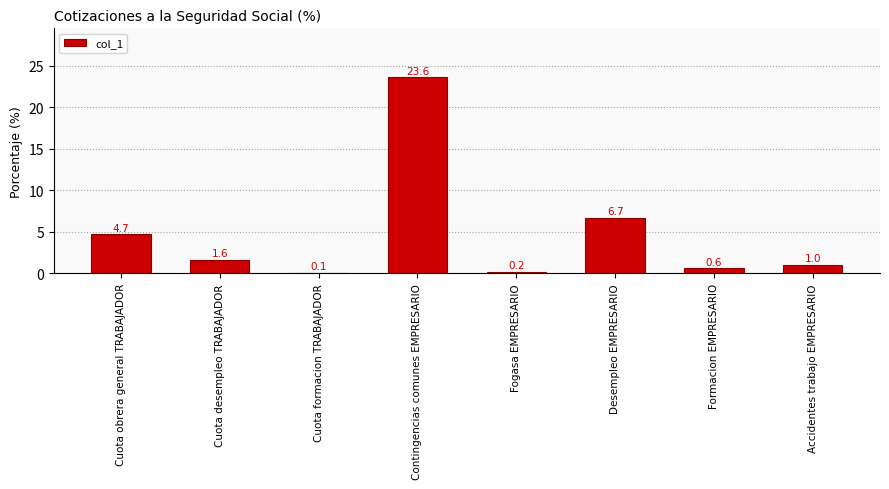

What is the average value?

4.8